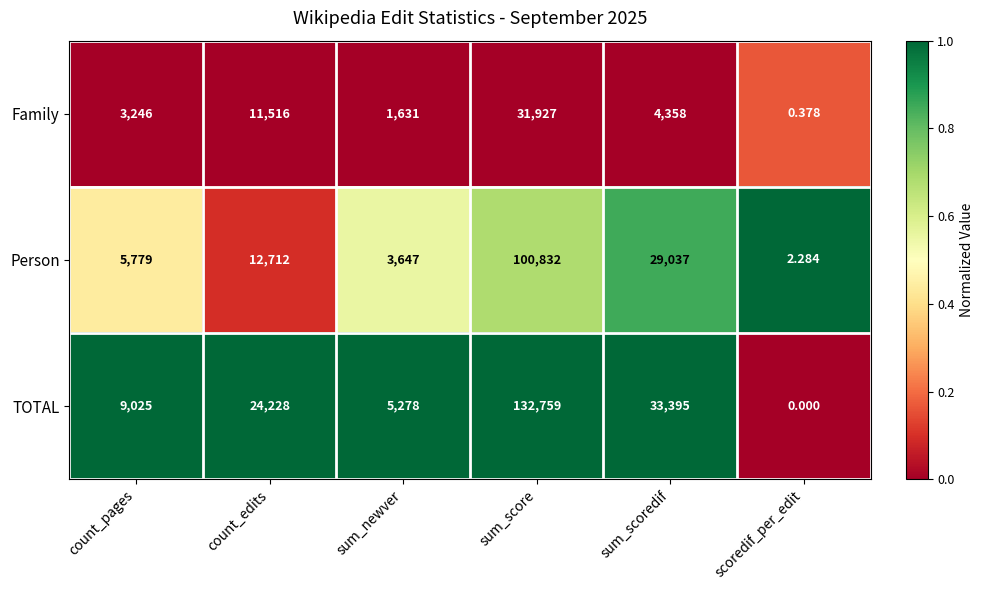

Where is TOTAL nearest to the value 66379?

sum_scoredif